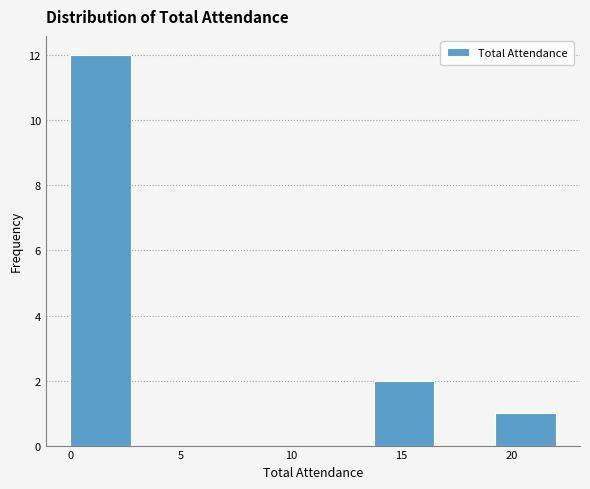

What is the height of the bar covering 19.25 to 22.00 on the x-axis? Neither the bar edges nor the heights are printed on the chart, so give them approximately, as read against the axes.

1